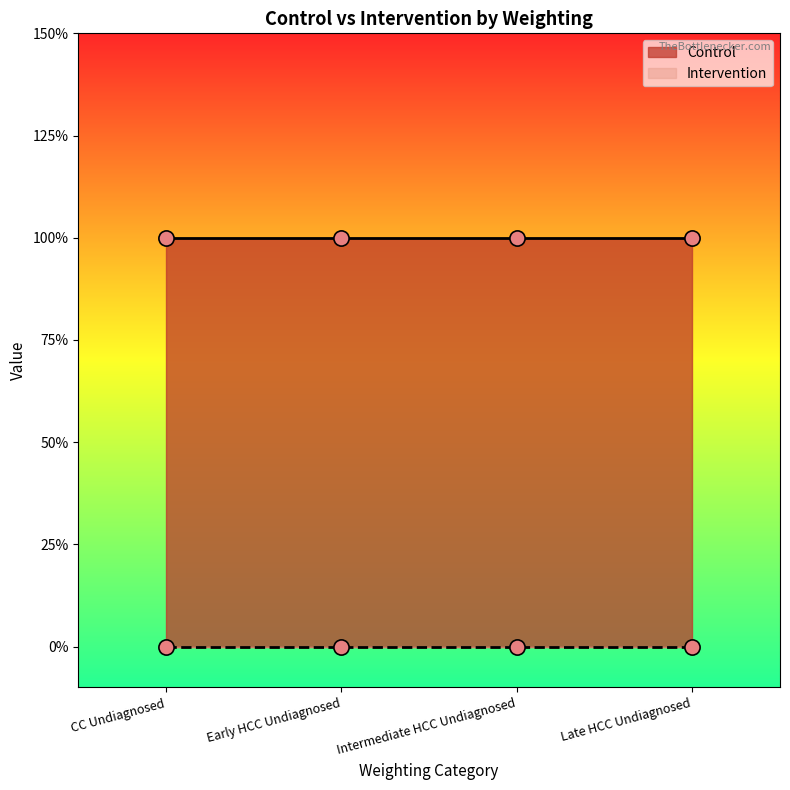

What is the total value across all series at Early HCC Undiagnosed?

1